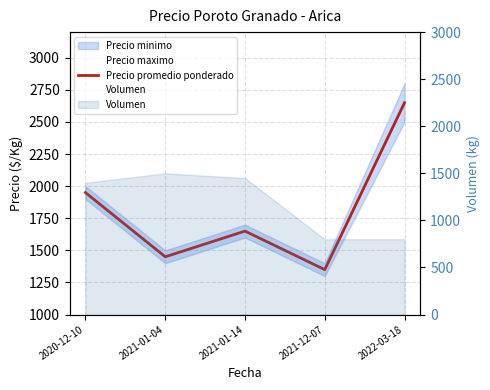

Rank the categories by Precio maximo value from lowest to highest.

2021-12-07, 2021-01-04, 2021-01-14, 2020-12-10, 2022-03-18